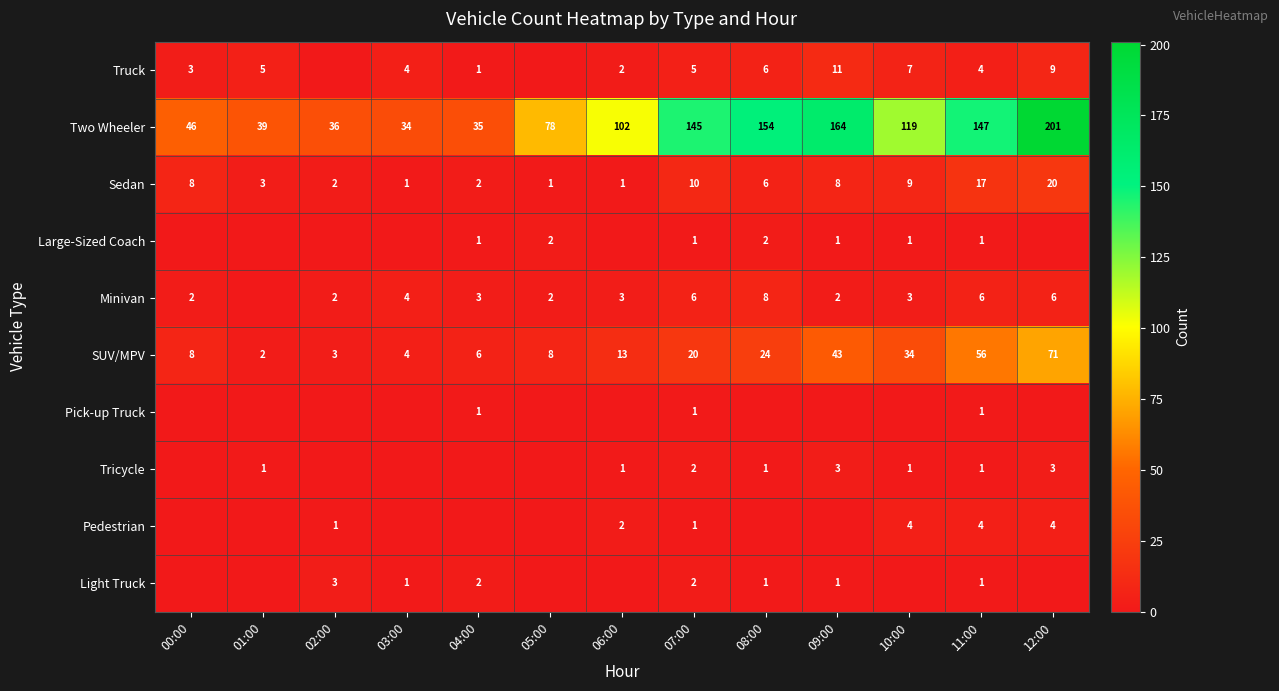

Which category has the lowest value in the Two Wheeler series?

03:00